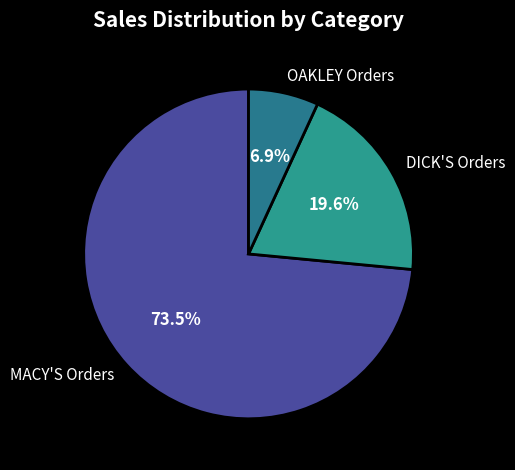

Combined, do MACY'S Orders and OAKLEY Orders account for over 50%?

Yes